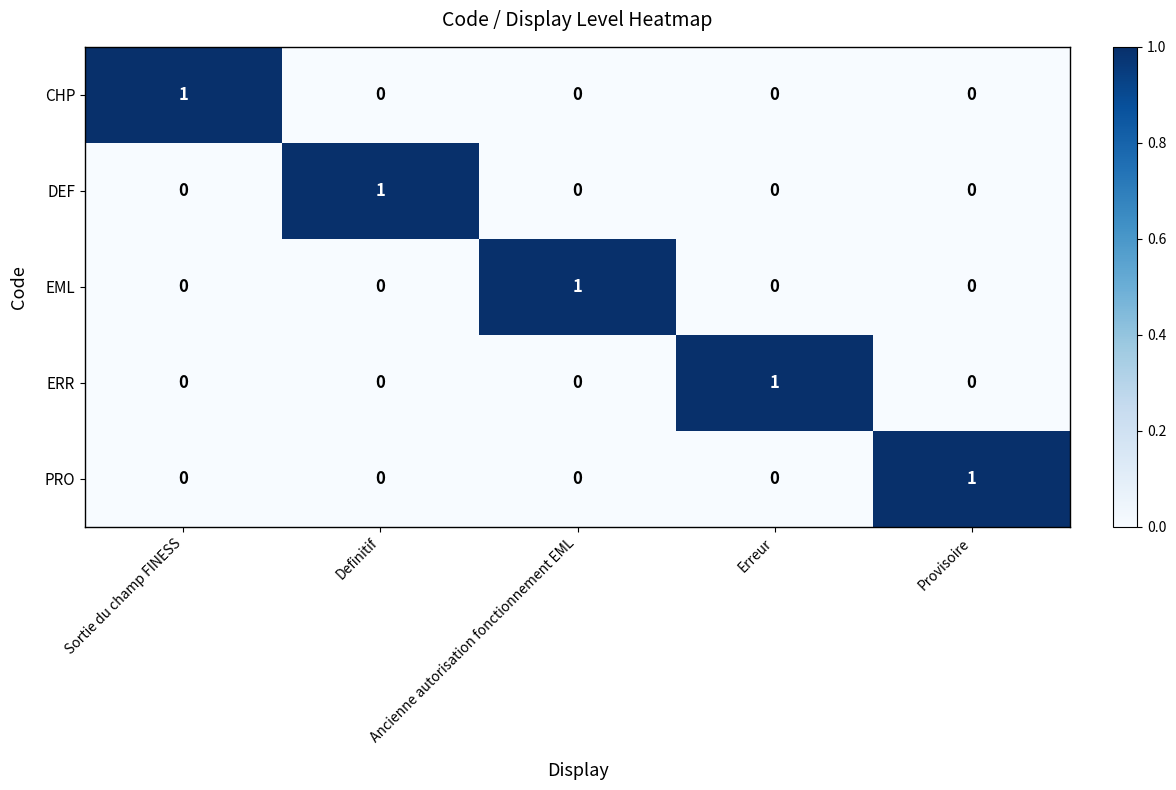

Count the number of categories in the chart.

5